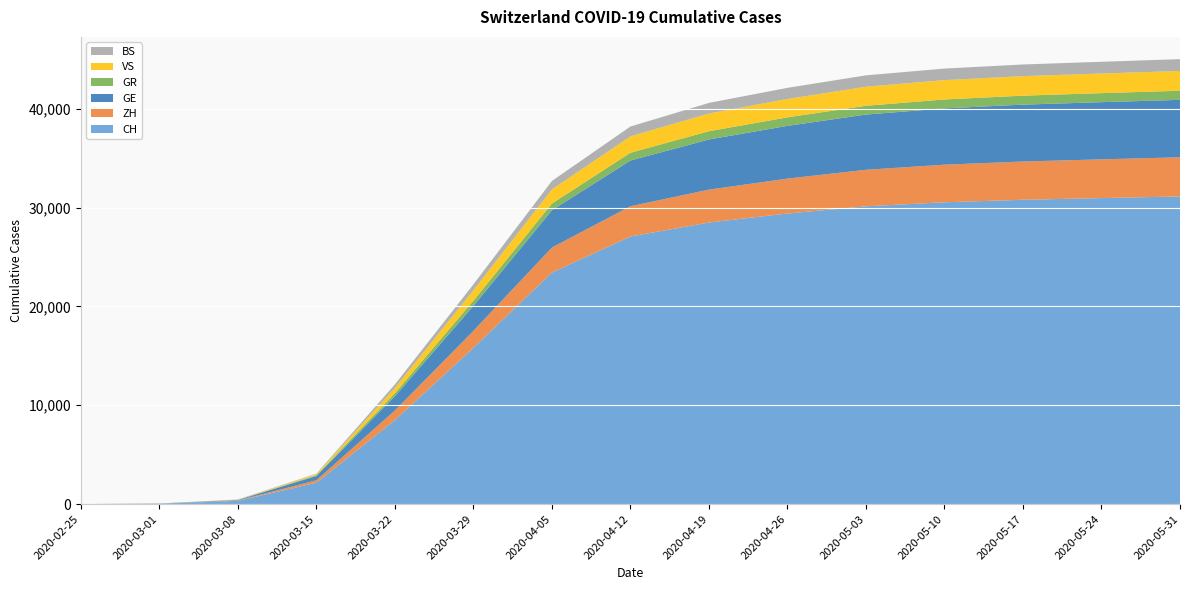

Reading left to right, list all the values displayed in this chart.

CH: 2020-02-25=0	2020-03-01=36	2020-03-08=327	2020-03-15=2160	2020-03-22=8498	2020-03-29=15809	2020-04-05=23429	2020-04-12=27078	2020-04-19=28496	2020-04-26=29407	2020-05-03=30132	2020-05-10=30542	2020-05-17=30796	2020-05-24=30966	2020-05-31=31131
ZH: 2020-02-25=0	2020-03-01=7	2020-03-08=40	2020-03-15=250	2020-03-22=978	2020-03-29=1722	2020-04-05=2533	2020-04-12=3062	2020-04-19=3327	2020-04-26=3530	2020-05-03=3699	2020-05-10=3805	2020-05-17=3871	2020-05-24=3921	2020-05-31=3964
GE: 2020-02-25=0	2020-03-01=10	2020-03-08=45	2020-03-15=430	2020-03-22=1445	2020-03-29=2530	2020-04-05=3776	2020-04-12=4630	2020-04-19=5074	2020-04-26=5339	2020-05-03=5588	2020-05-10=5698	2020-05-17=5757	2020-05-24=5786	2020-05-31=5813
GR: 2020-02-25=0	2020-03-01=6	2020-03-08=18	2020-03-15=71	2020-03-22=300	2020-03-29=519	2020-04-05=679	2020-04-12=785	2020-04-19=837	2020-04-26=862	2020-05-03=889	2020-05-10=901	2020-05-17=908	2020-05-24=913	2020-05-31=921
VS: 2020-02-25=0	2020-03-01=2	2020-03-08=12	2020-03-15=115	2020-03-22=535	2020-03-29=1055	2020-04-05=1428	2020-04-12=1655	2020-04-19=1790	2020-04-26=1858	2020-05-03=1926	2020-05-10=1957	2020-05-17=1974	2020-05-24=1984	2020-05-31=1999
BS: 2020-02-25=0	2020-03-01=1	2020-03-08=24	2020-03-15=54	2020-03-22=356	2020-03-29=605	2020-04-05=858	2020-04-12=1000	2020-04-19=1074	2020-04-26=1128	2020-05-03=1154	2020-05-10=1170	2020-05-17=1183	2020-05-24=1191	2020-05-31=1200